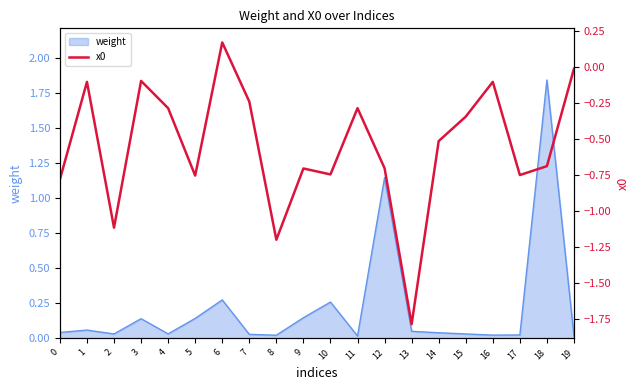

Is it true that weight equals 0.0 at 11?

True